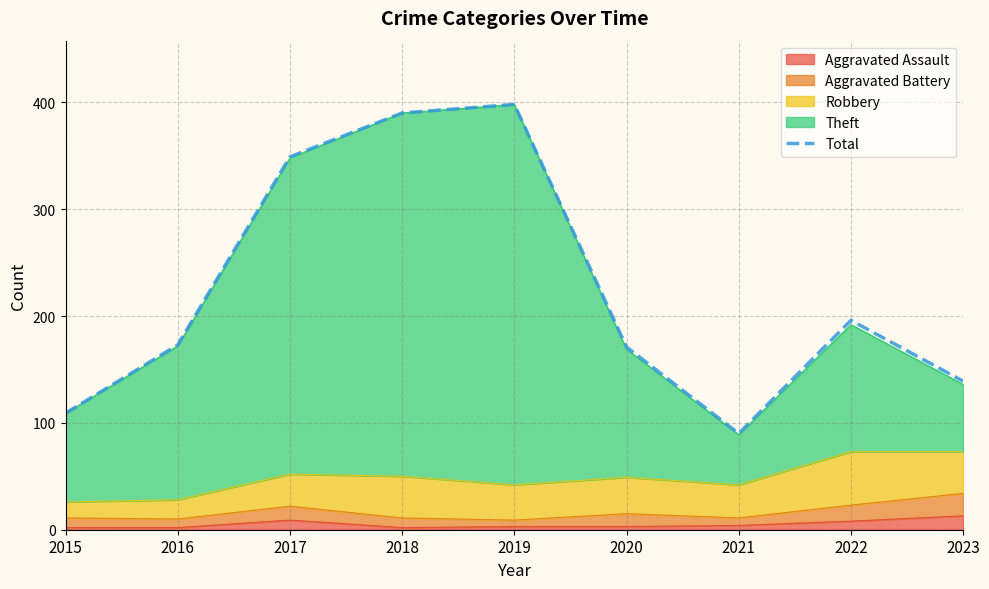

True or false: there are more than 2 points higher than both neighbors.

False